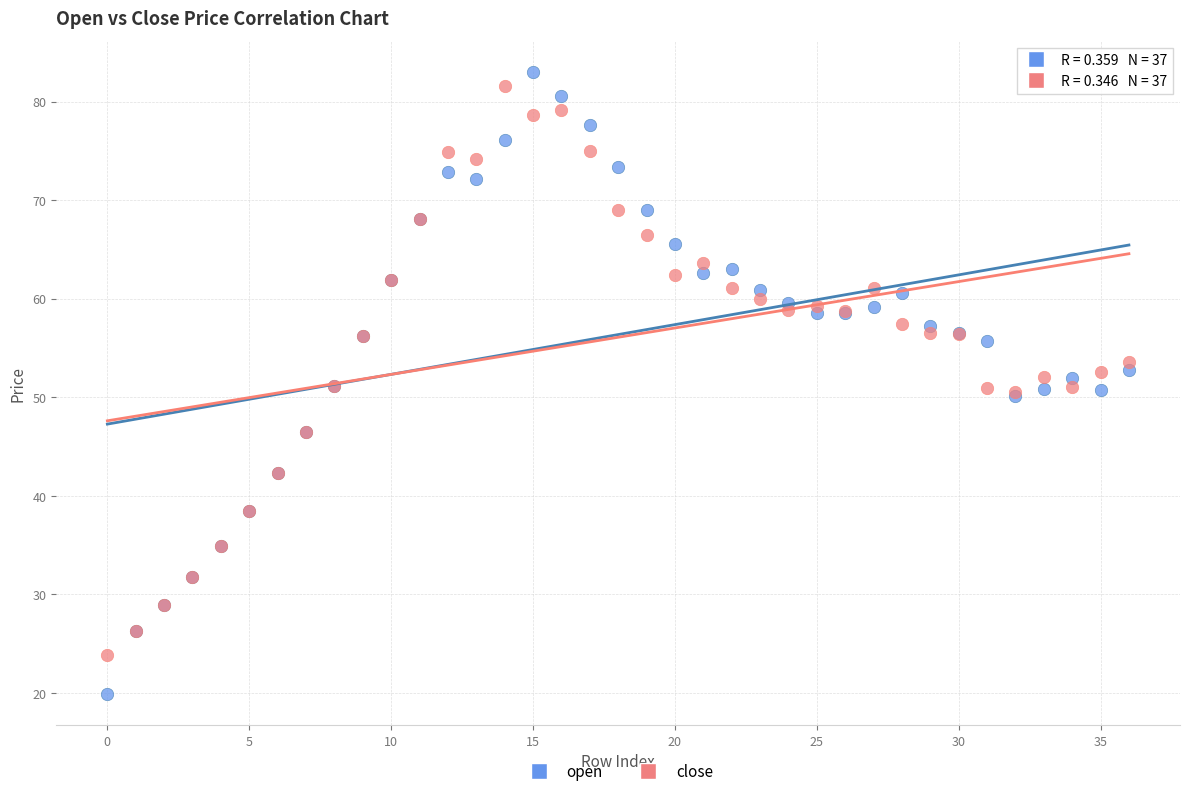

Which series reaches the minimum Y coordinate?

open